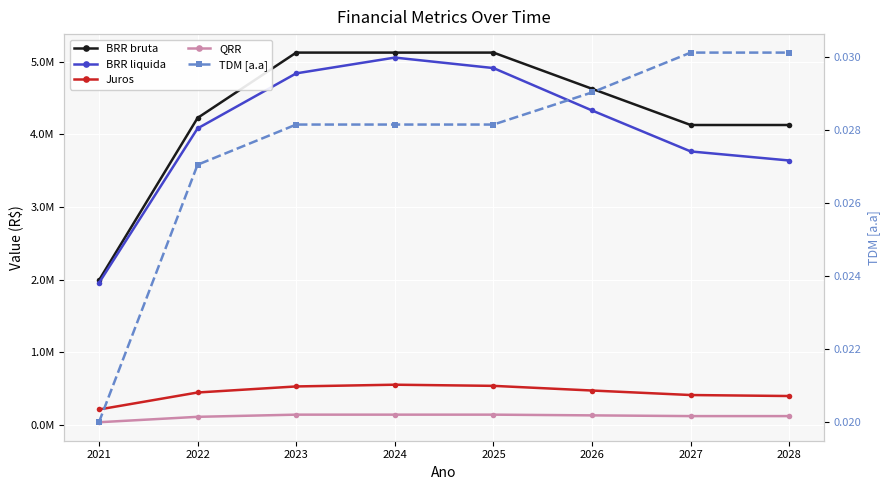

Reading right to left, list all the values displayed in this chart.

BRR bruta: 4130506.8	4130506.8	4628787.6	5127068.3	5127068.3	5127068.3	4227712.8	1993123.0
BRR liquida: 3641985.9	3766722.8	4330452.3	4914113.1	5058440.4	4841183.1	4083526.6	1956755.3
Juros: 400618.5	414339.5	476349.8	540552.4	556428.4	532530.1	449187.9	215243.1
QRR: 124396.1	124396.1	134361.7	144327.3	144327.3	144327.3	114348.8	39862.5
TDM [a.a]: 0.0	0.0	0.0	0.0	0.0	0.0	0.0	0.0